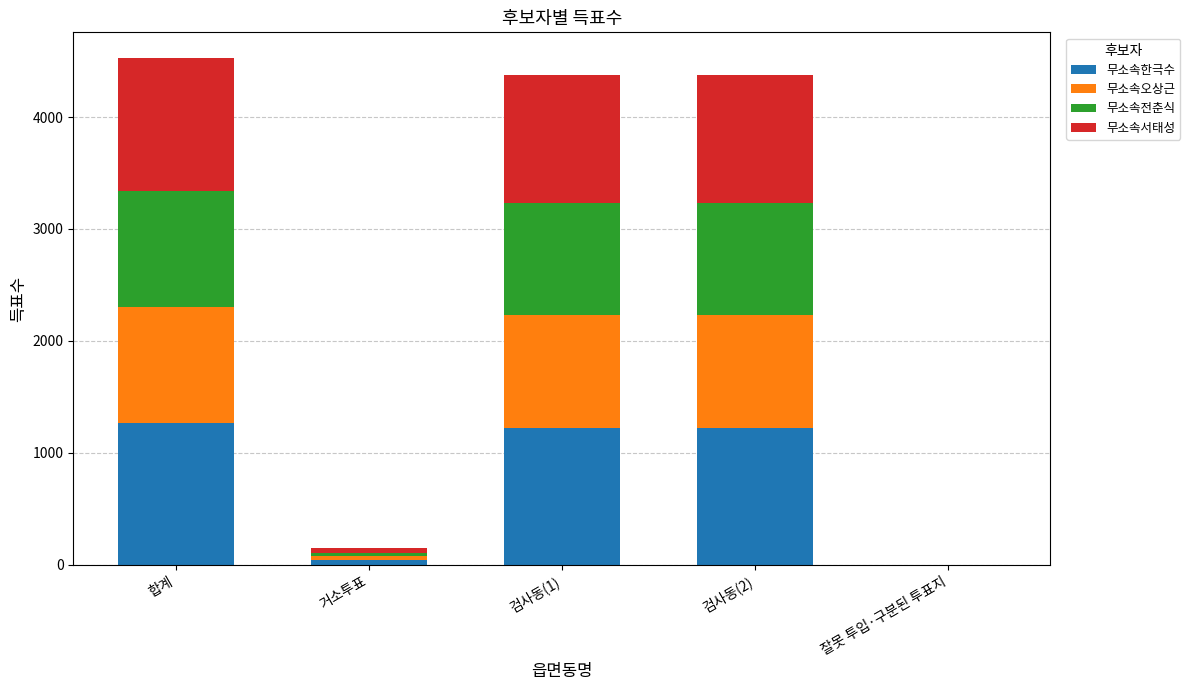

What is the highest value of the 무소속한극수 series?

1268